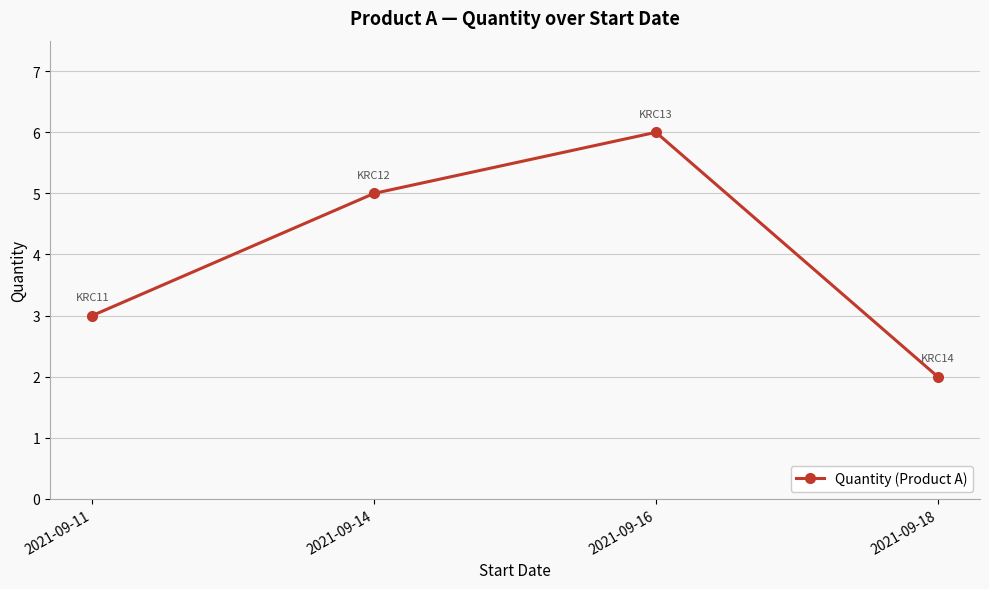

Is this an area chart (filled region under the line)?

No